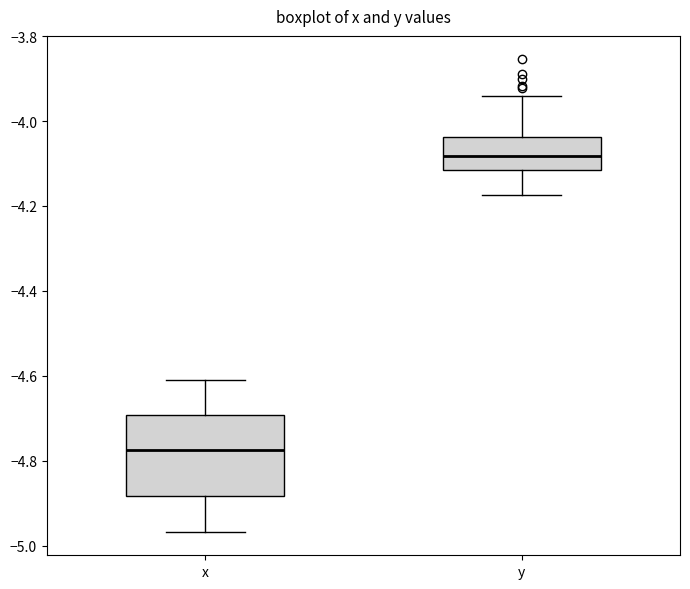

Reading left to right, transcribe this box plot: for each box, give where its median line is, the range the box spans, and where its two whiskers end, as read against the y-axis. The values are not printed on the chart, so give them approximately, as read against the axis.

x: median -4.78, box -4.88 to -4.70, whiskers -4.96 to -4.60
y: median -4.08, box -4.12 to -4.04, whiskers -4.18 to -3.94